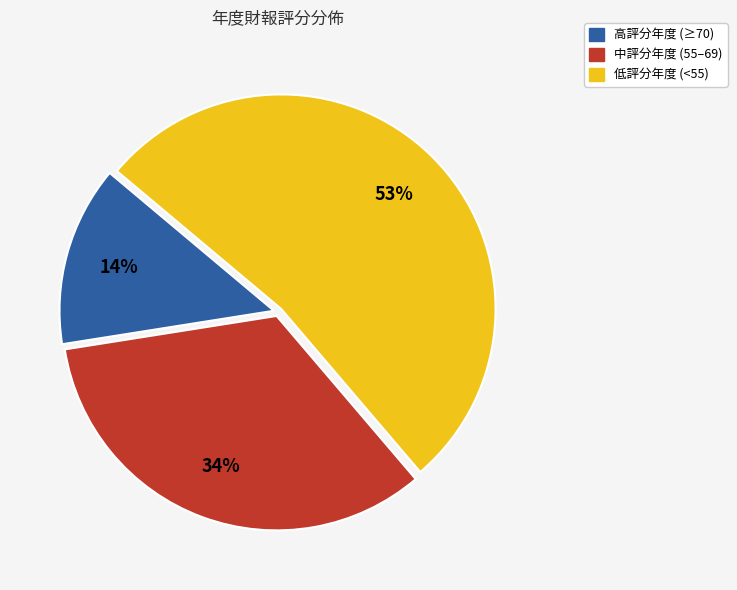

True or false: 低評分年度 (<55) accounts for 41% of the total.

False